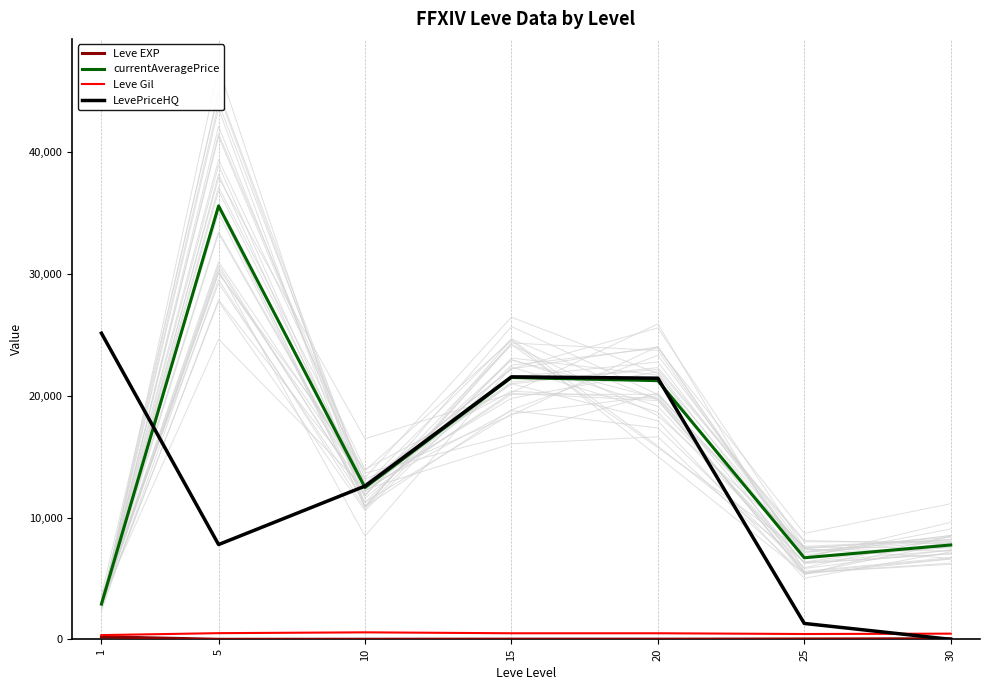

Where is the first local minimum for LevePriceHQ?

5